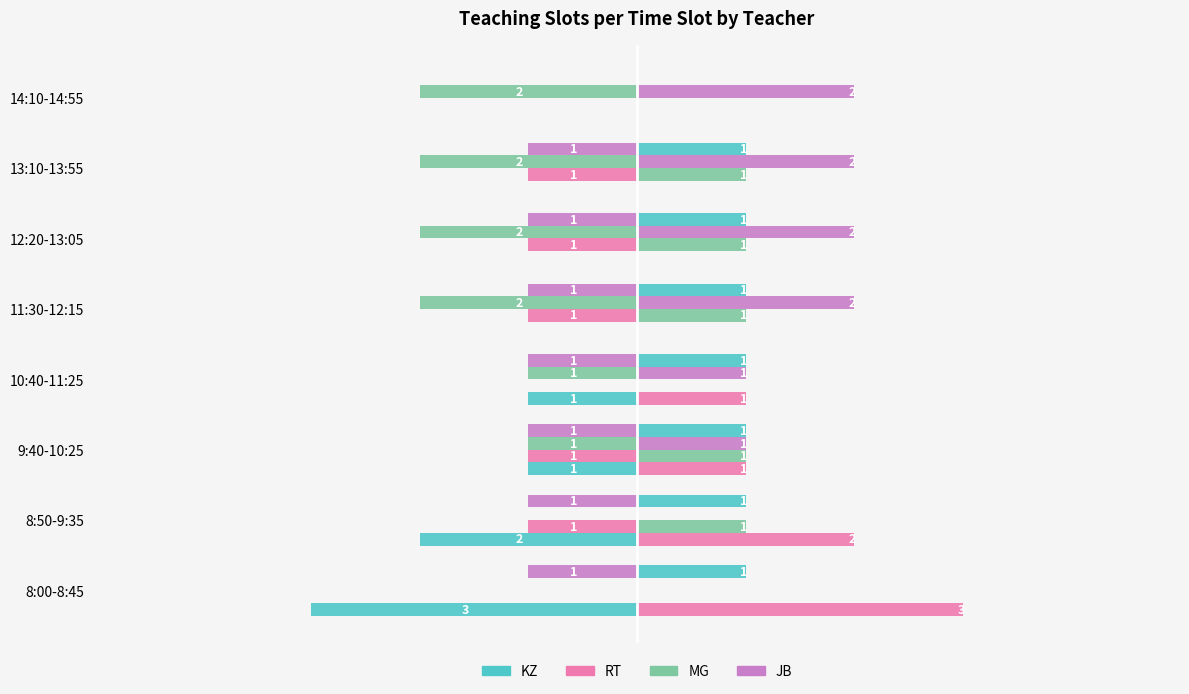

What is the spread (max minus min) of values at 12:20-13:05?

2